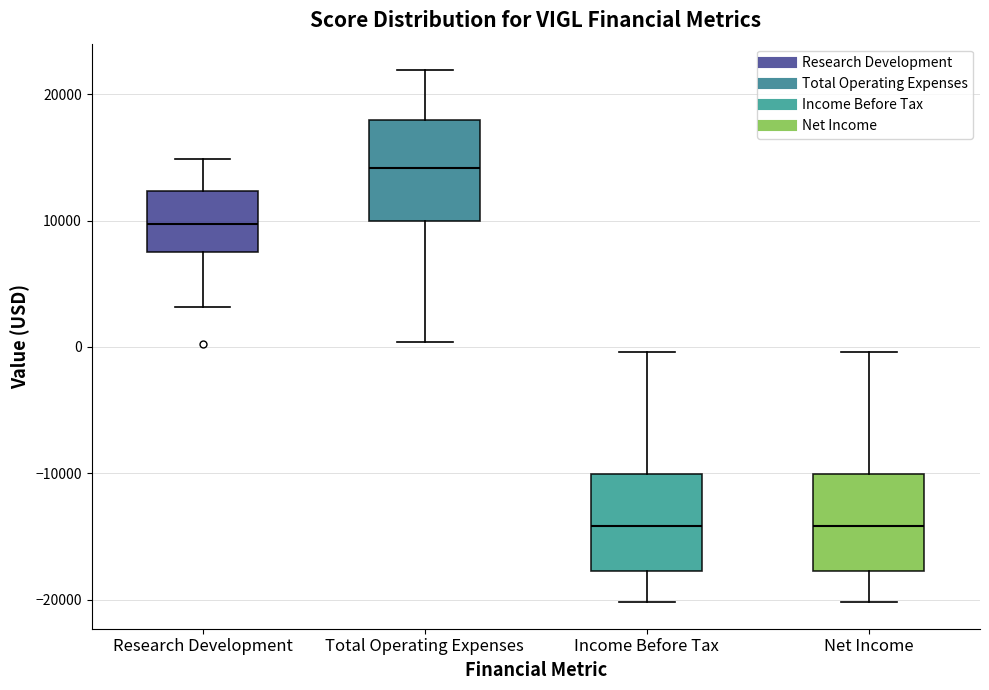

Reading left to right, transcribe this box plot: for each box, give where its median line is, the range the box spans, and where its two whiskers end, as read against the y-axis. The values are not printed on the chart, so give them approximately, as read against the axis.

Research Development: median 10000, box 8000 to 12000, whiskers 3000 to 15000
Total Operating Expenses: median 14000, box 10000 to 18000, whiskers 0 to 22000
Income Before Tax: median -14000, box -18000 to -10000, whiskers -20000 to 0
Net Income: median -14000, box -18000 to -10000, whiskers -20000 to 0